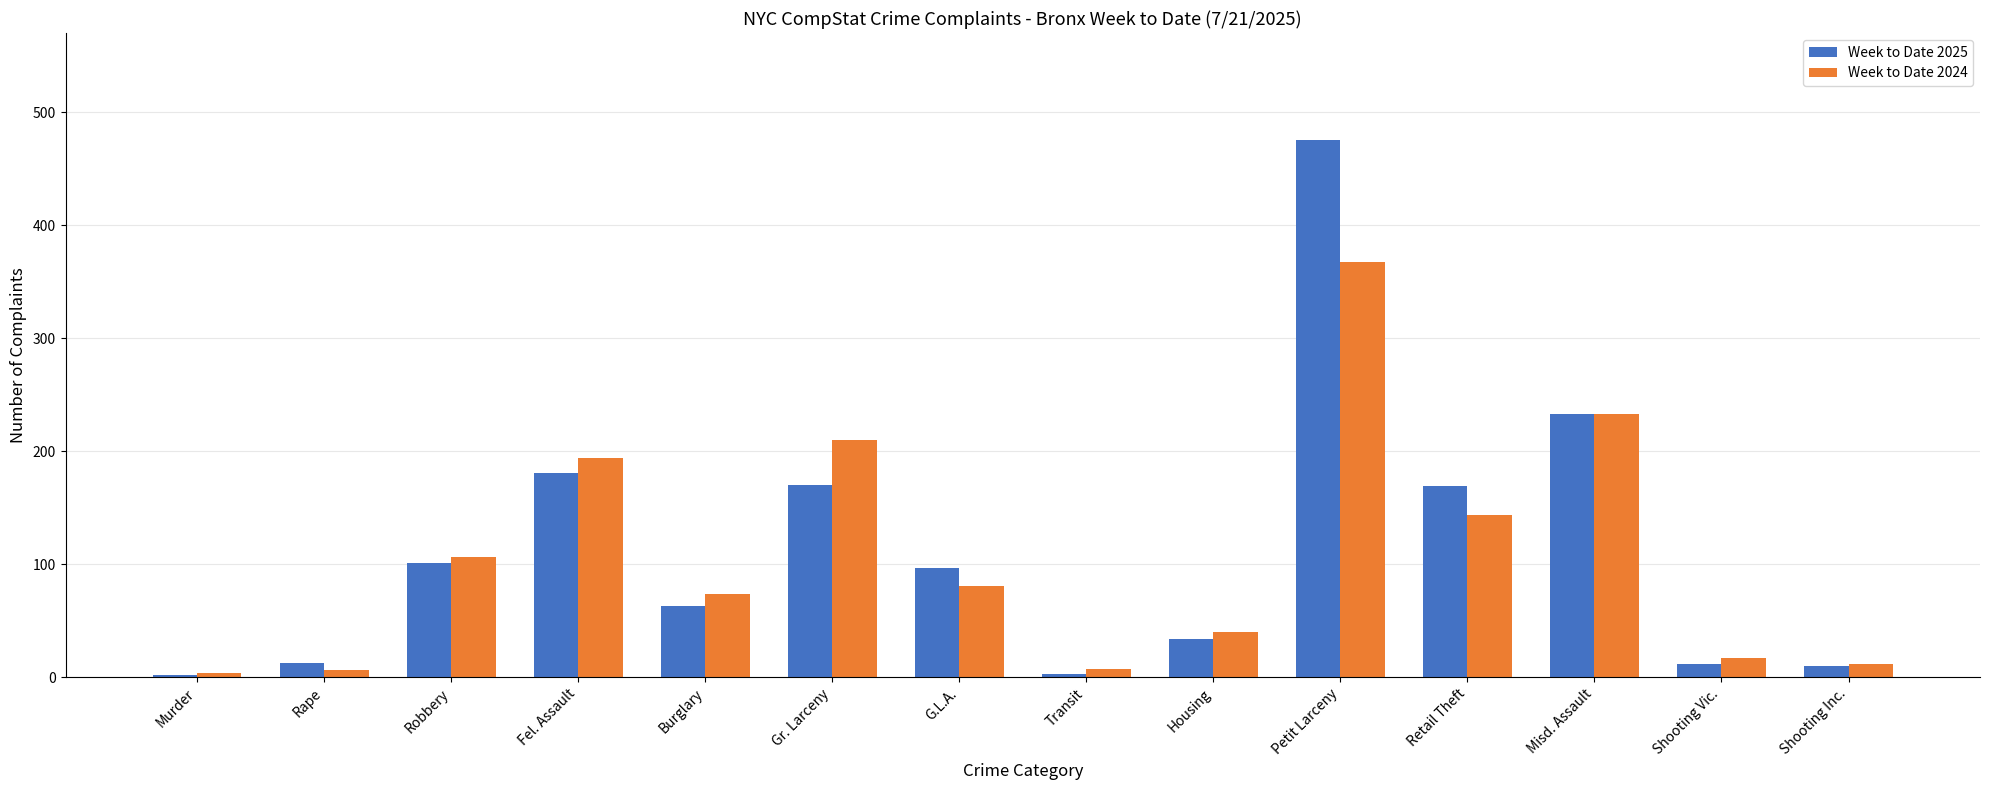

What is the difference between the second highest and second lowest values in the Week to Date 2024 series?

227